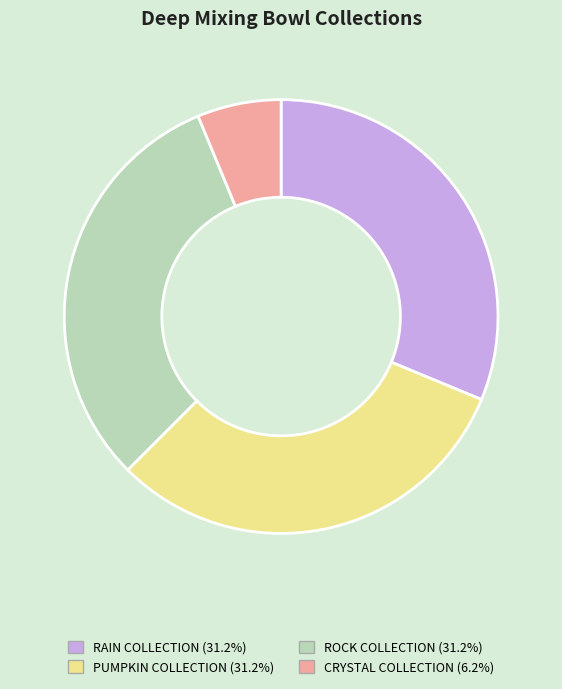

True or false: RAIN COLLECTION accounts for 41% of the total.

False